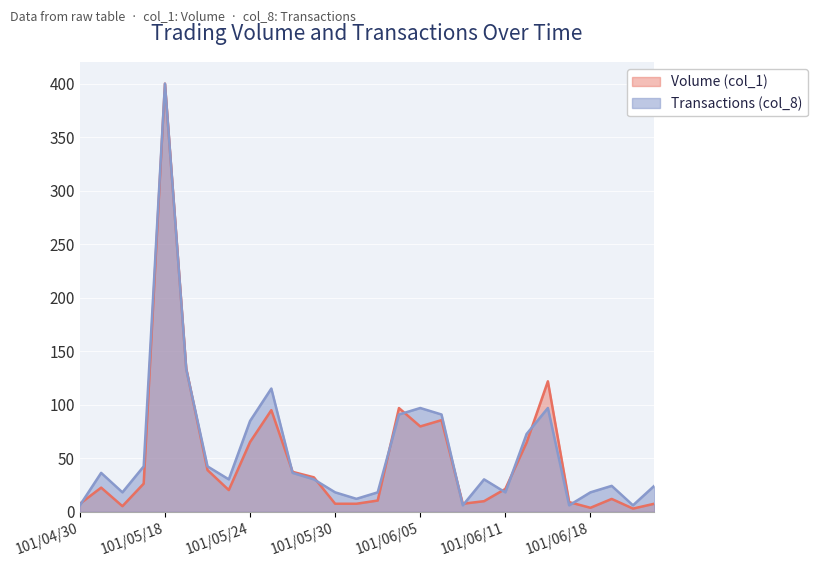

List the series in order of their peak value, lowest first.

Volume (col_1), Transactions (col_8)